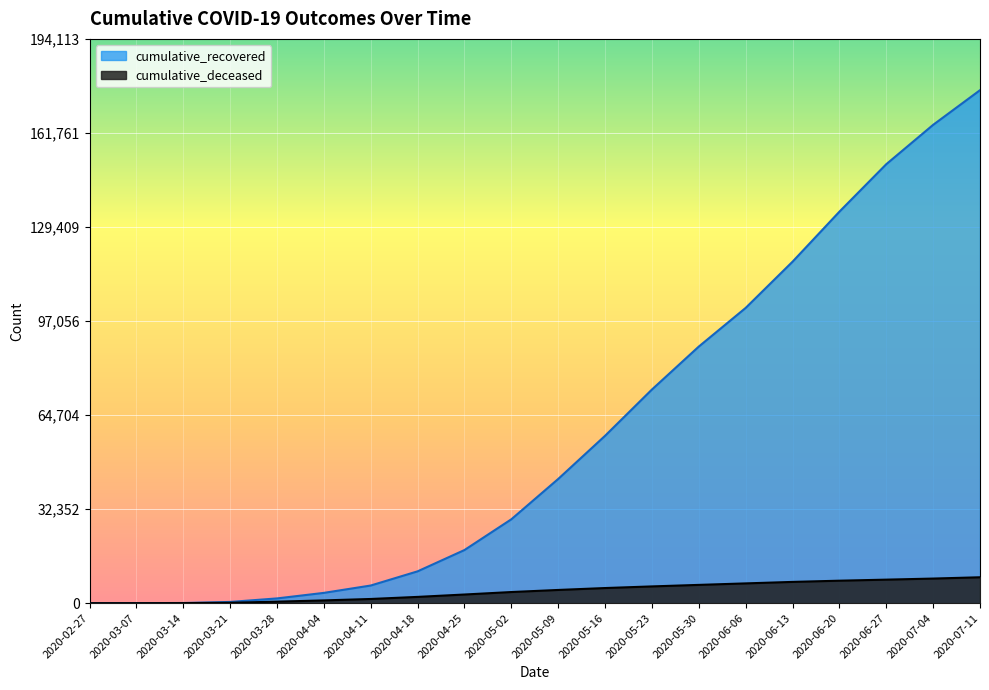

List the series in order of their overall mean, lowest first.

cumulative_deceased, cumulative_recovered